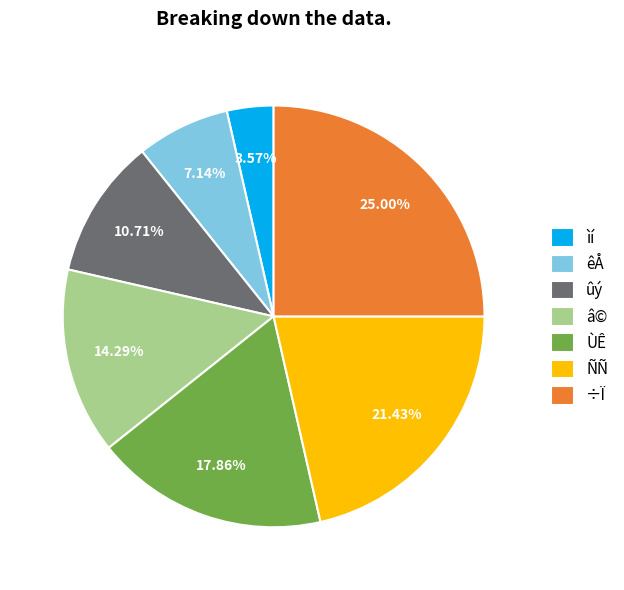

The ÑÑ slice represents 21% of the pie. True or false?

True